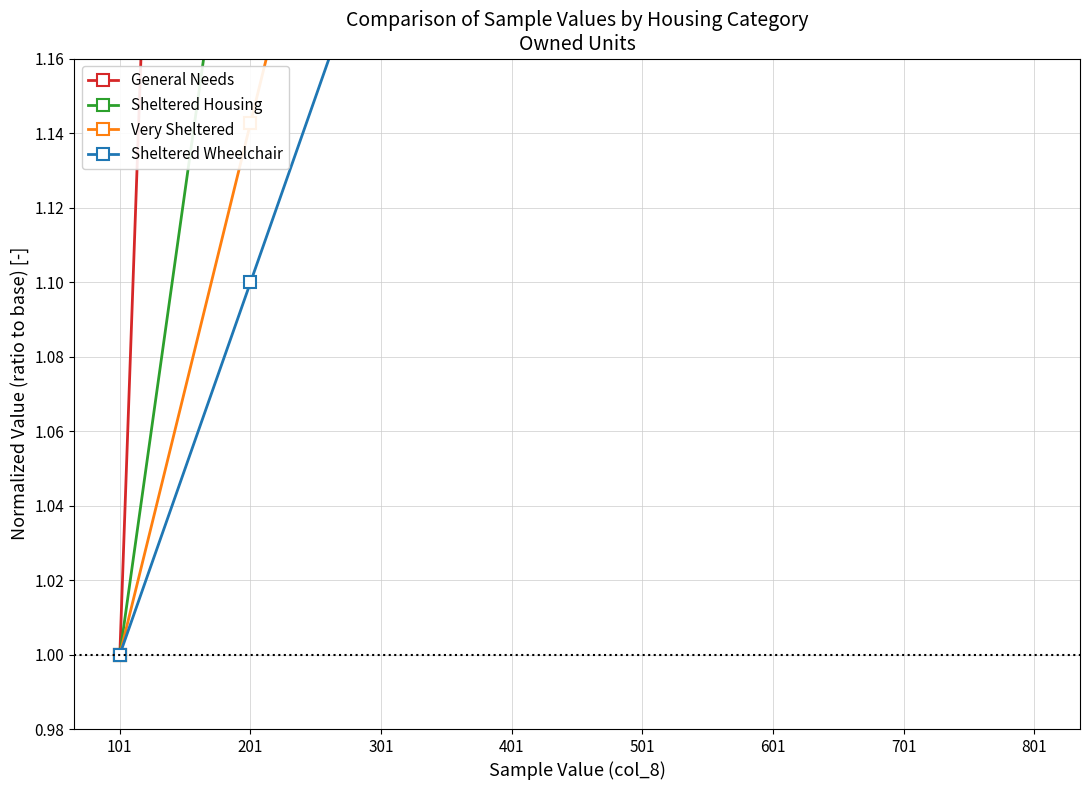

At which category is the sum across all series the highest?

801